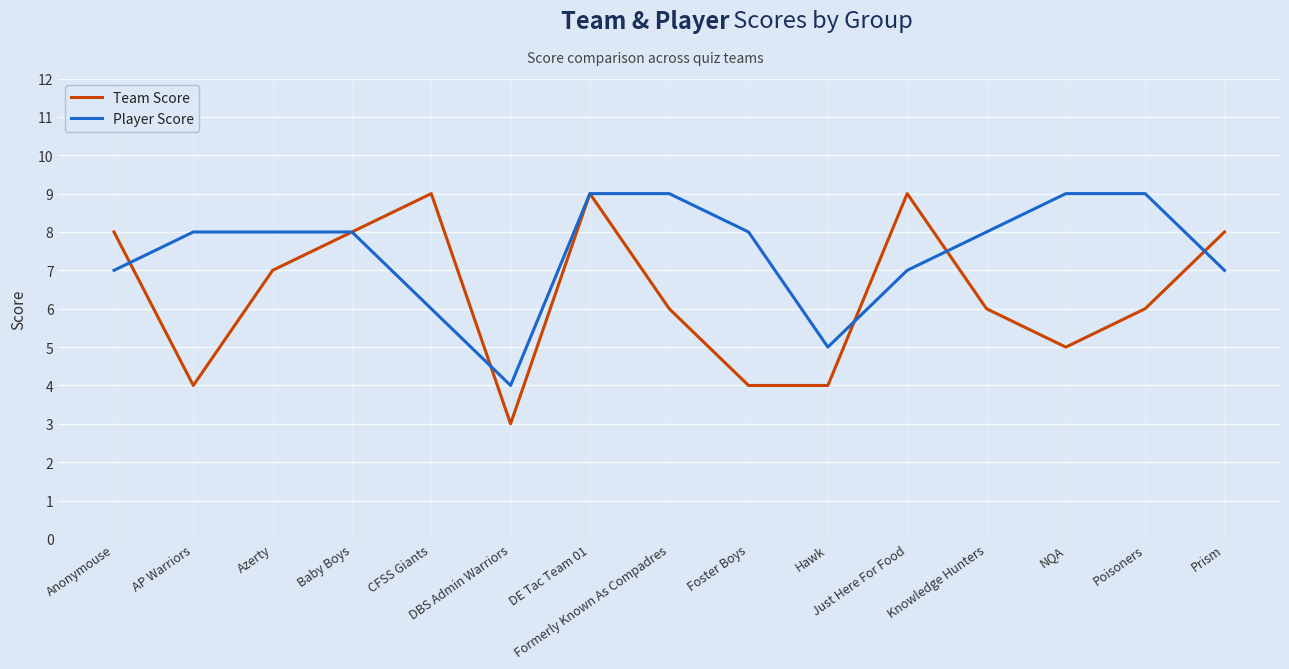

Rank the series by their average value, from lowest to highest.

Team Score, Player Score